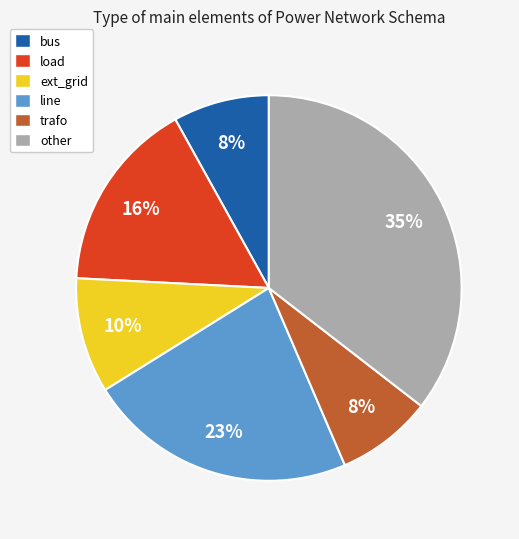

How many segments does this pie chart have?

6